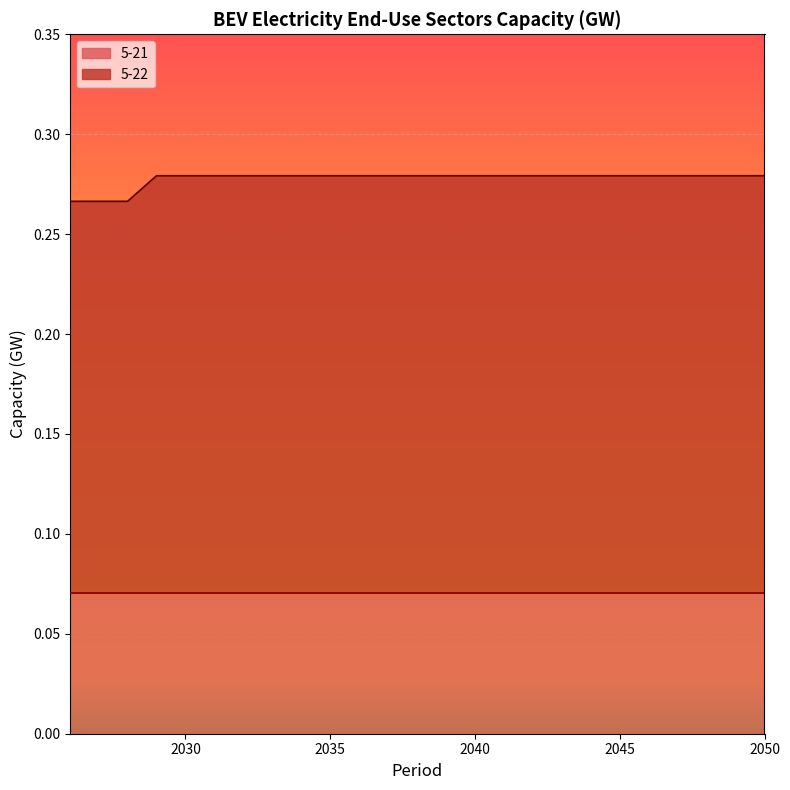

Read the value at 2030.

0.3